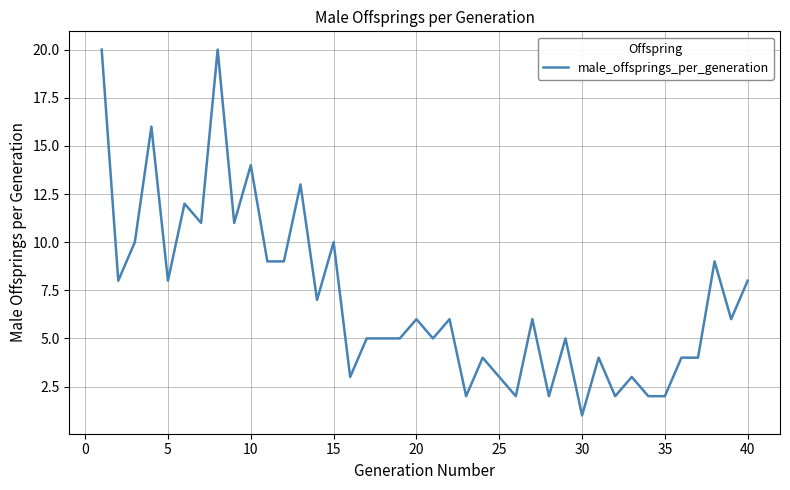

What is the maximum value shown in the chart?

20